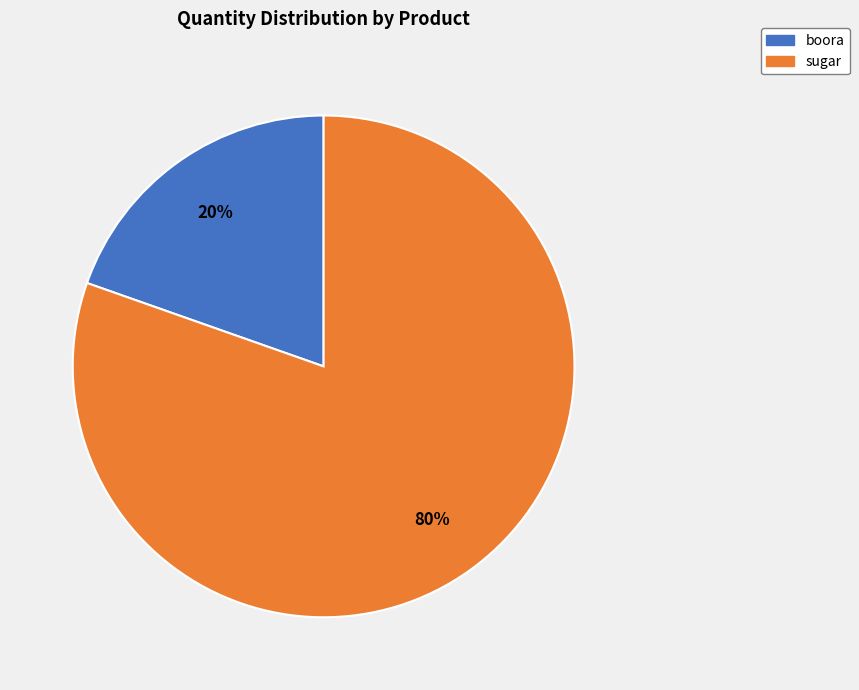

True or false: sugar accounts for 73% of the total.

False